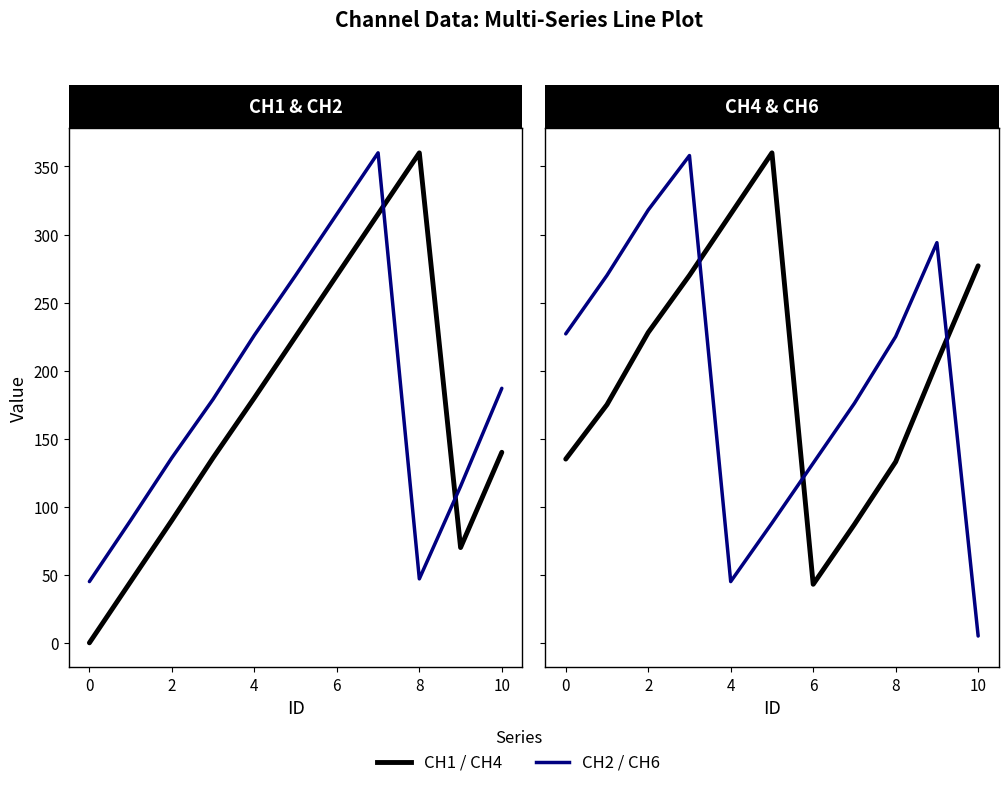

How many times do CH4 and CH6 cross each other?

3